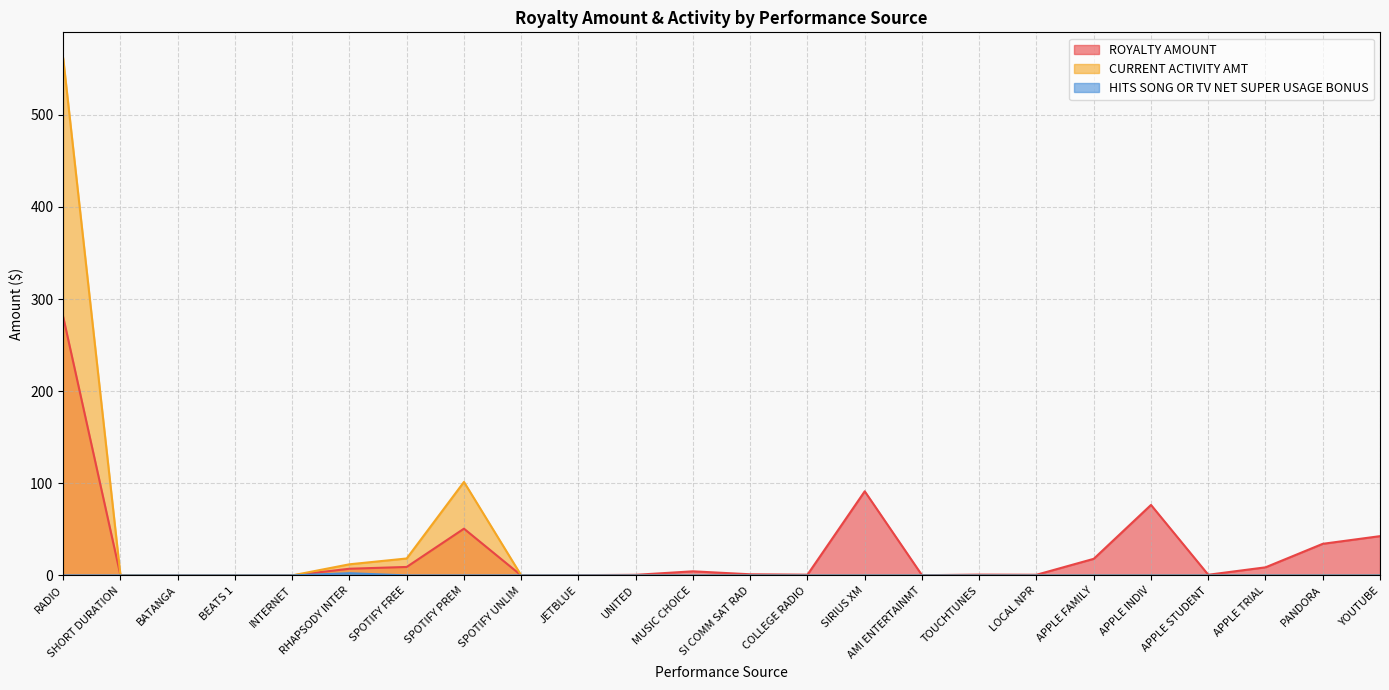

Which series changed the most between SPOTIFY PREM and APPLE INDIV?

CURRENT ACTIVITY AMT